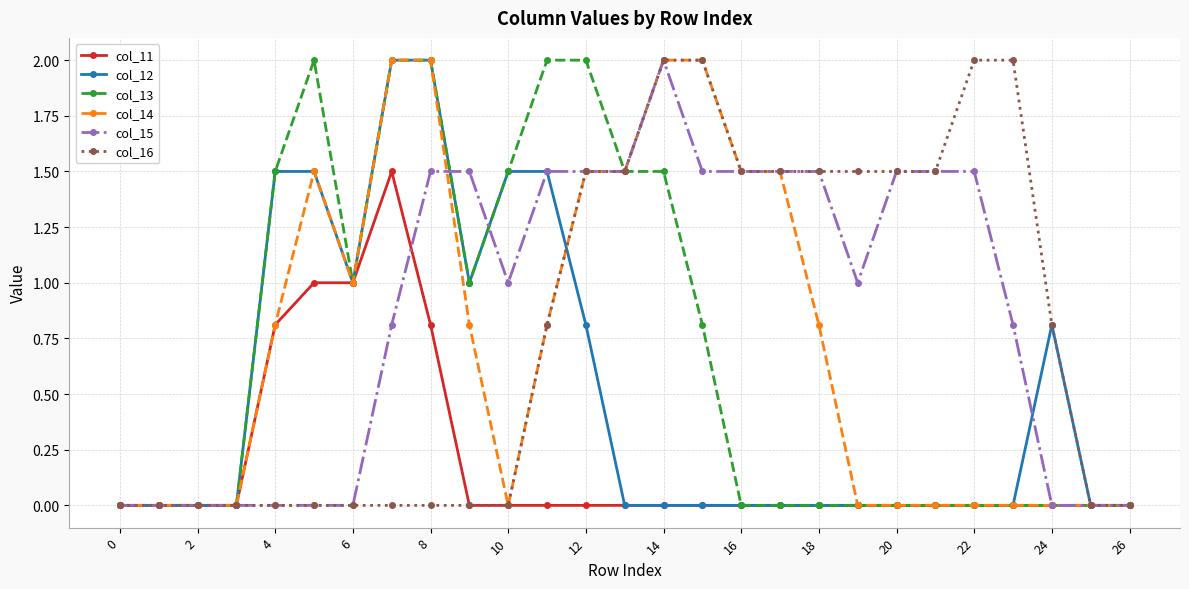

What is the maximum value for col_12?

2.0